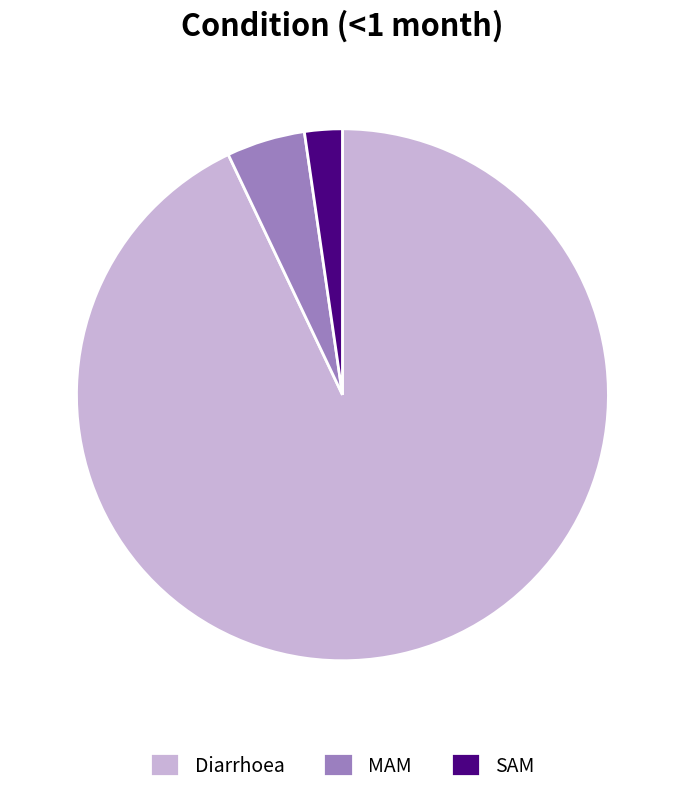

Between Diarrhoea and SAM, which is larger?

Diarrhoea